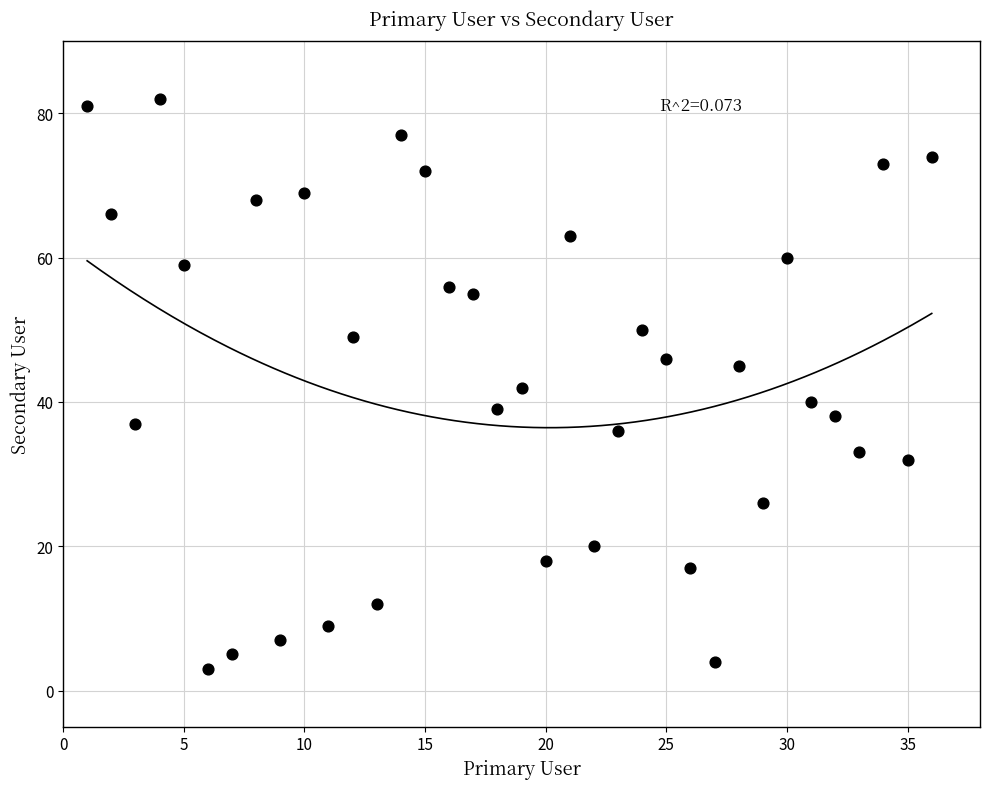

What is the range of Y values (max minus min)?

79